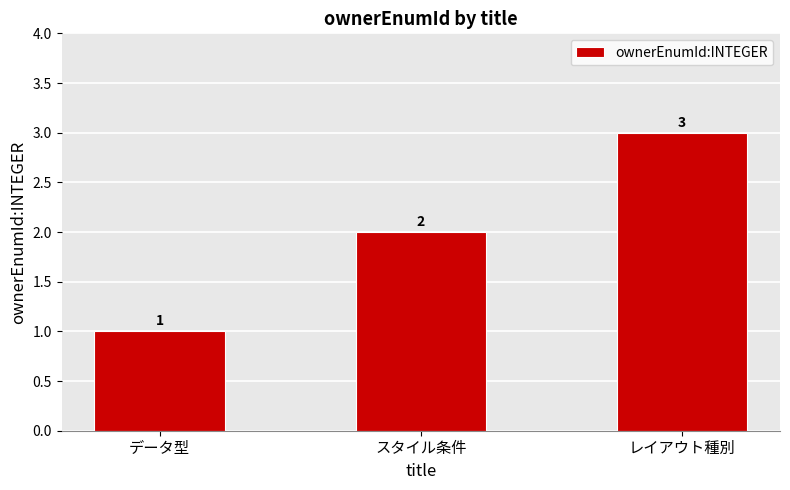

Which has a higher value, データ型 or レイアウト種別?

レイアウト種別